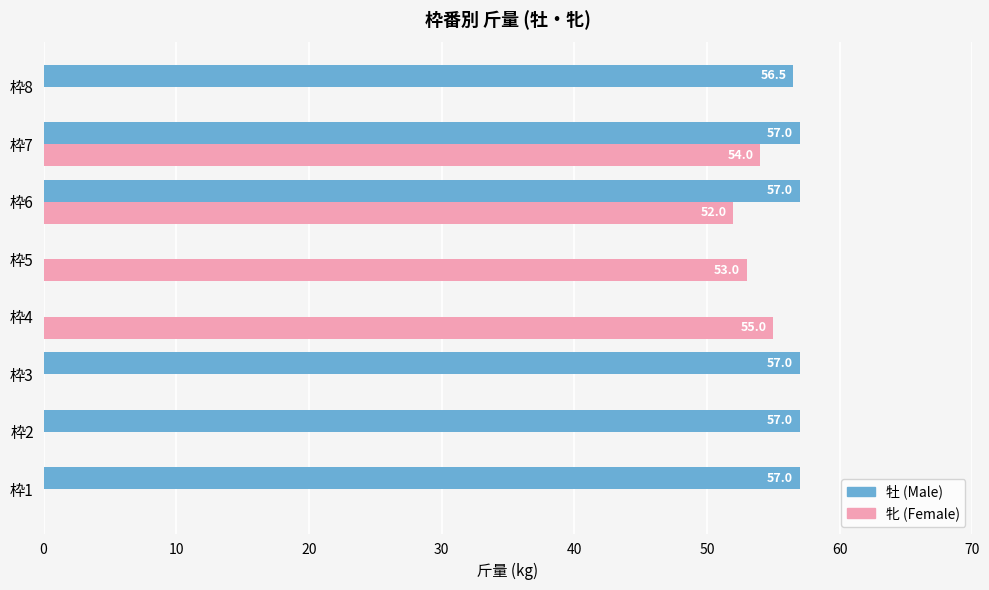

At which category is the sum across all series the highest?

枠7